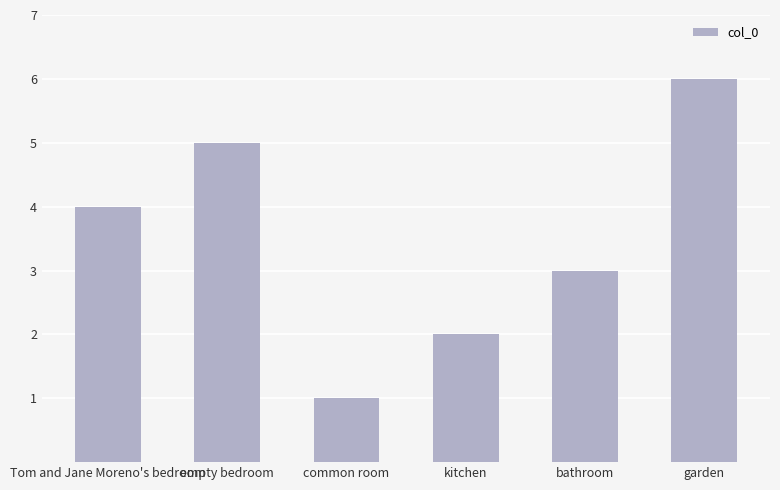

True or false: the data shows 6 at garden.

True